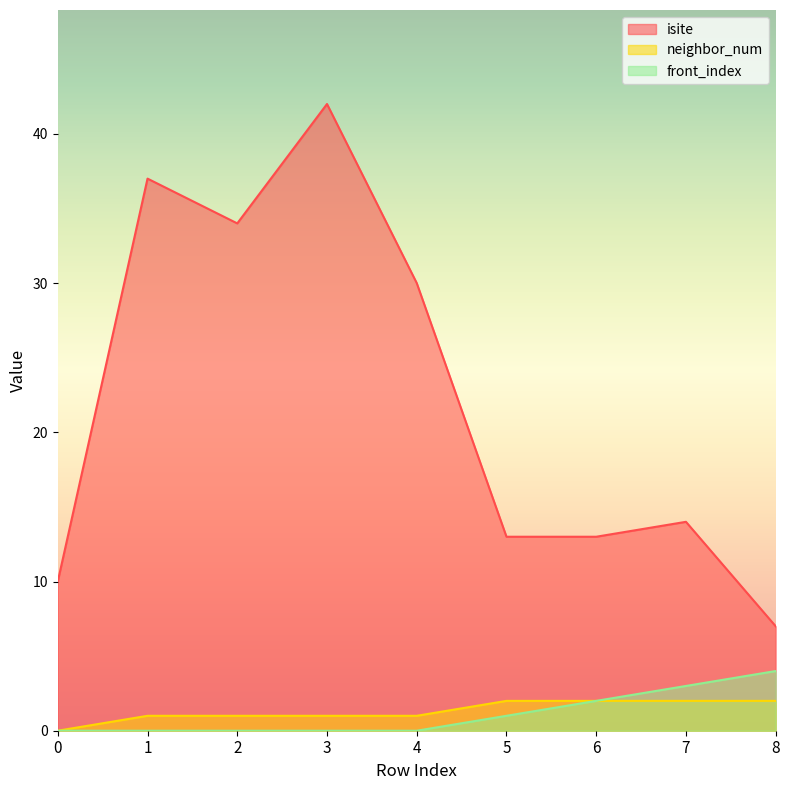

True or false: front_index and neighbor_num intersect in this chart.

False